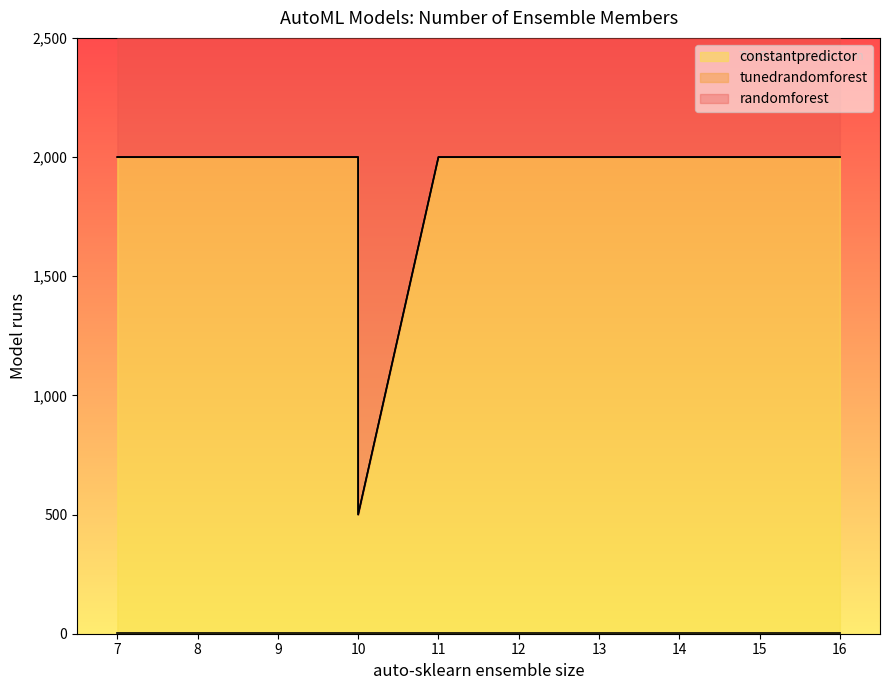

True or false: randomforest and tunedrandomforest cross at least once.

False